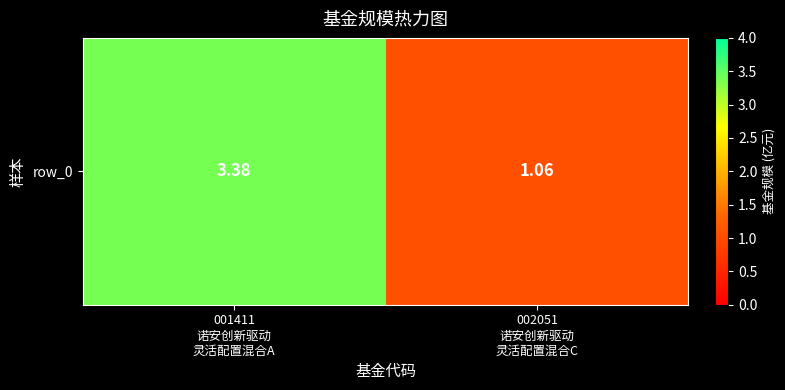

At which category does the chart reach its minimum across all series?

002051
诺安创新驱动
灵活配置混合C